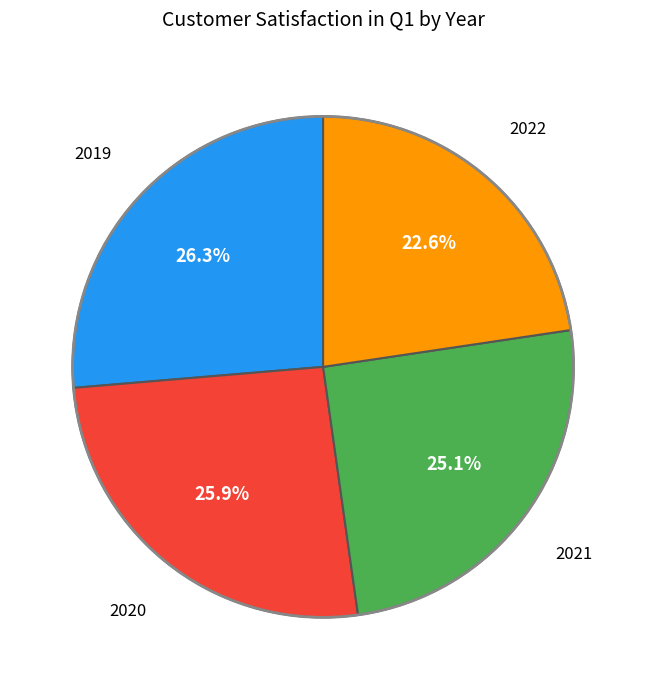

Does any single category account for the majority?

No